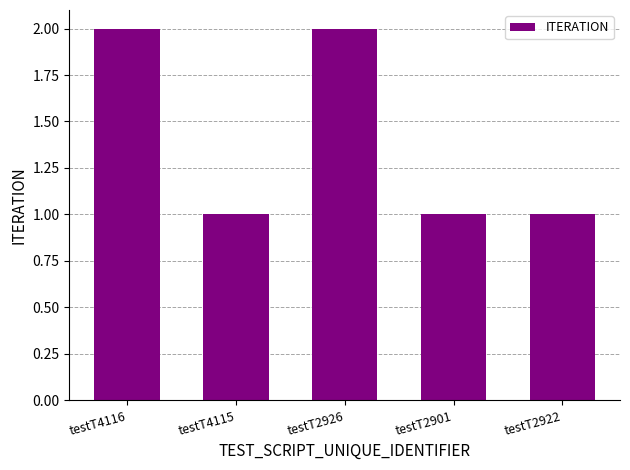

How many categories are shown in the chart?

5